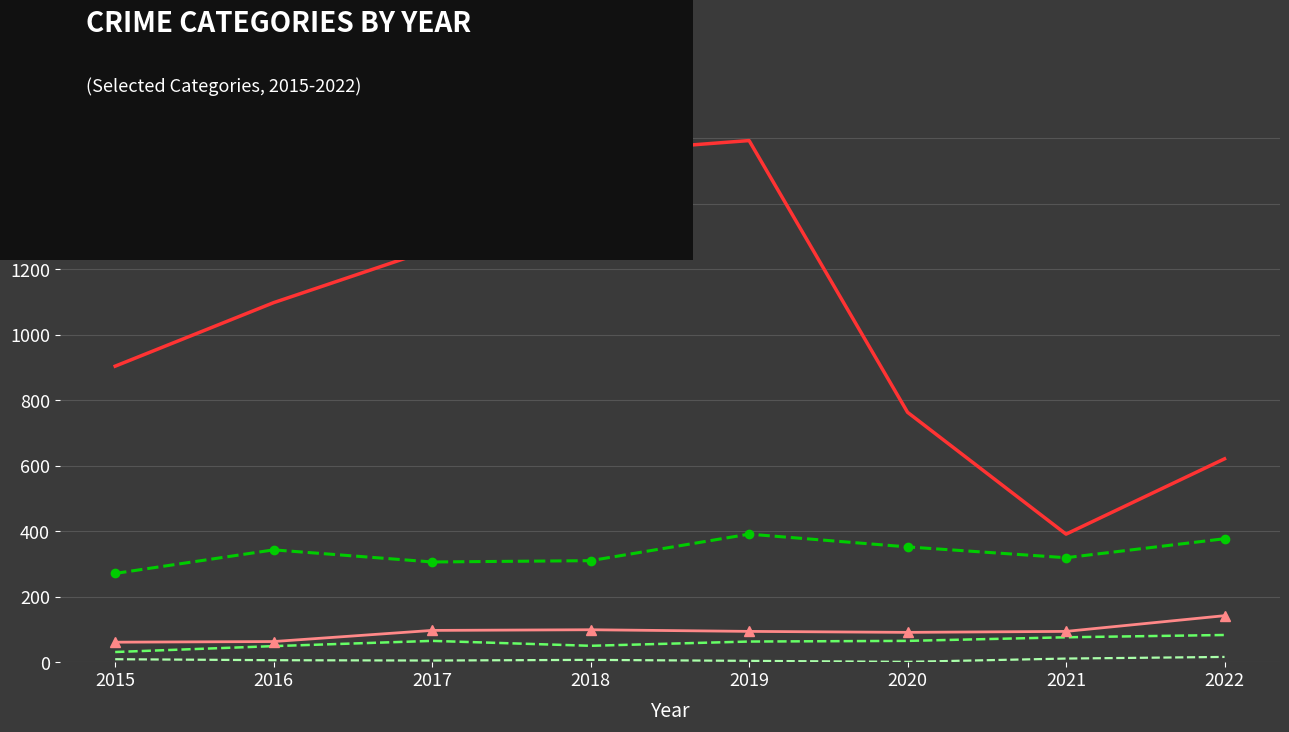

At which label does Aggravated Battery reach its peak?

2022